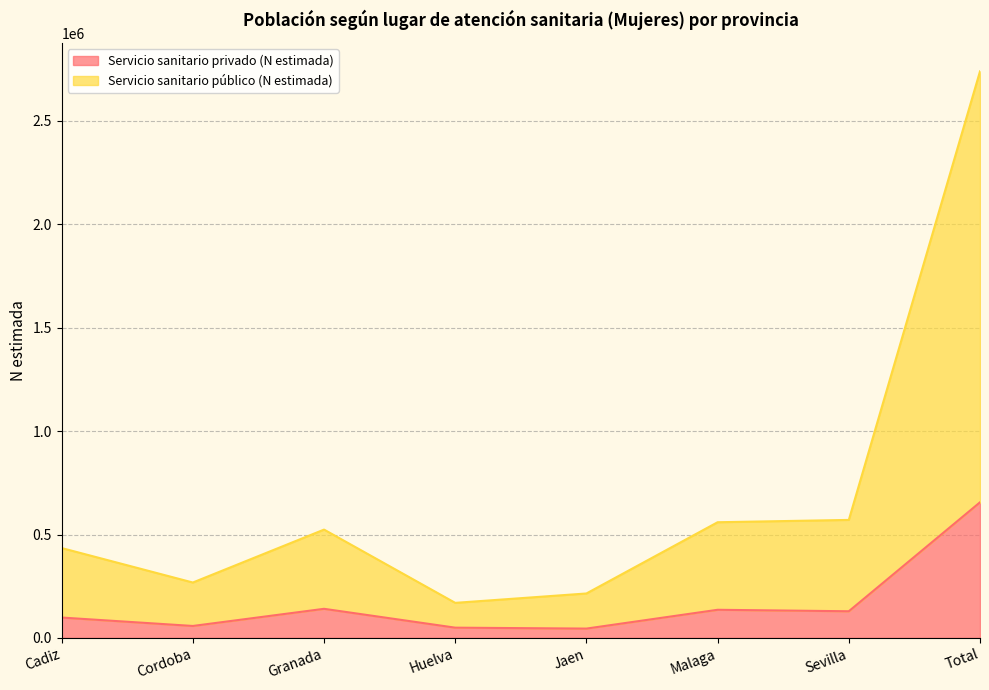

In Servicio sanitario privado (N estimada), how many points are higher than both neighbors (excluding endpoints)?

2